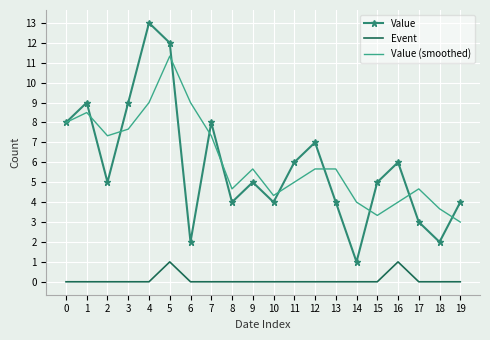

What are all the series names shown in the legend?

Value, Event, Value (smoothed)